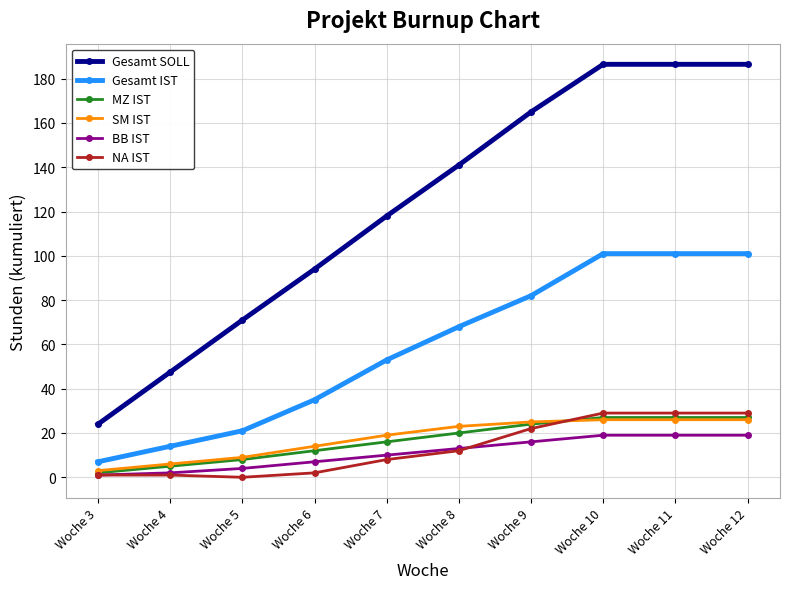

The value of SM IST at Woche 10 is 26.0. True or false?

True